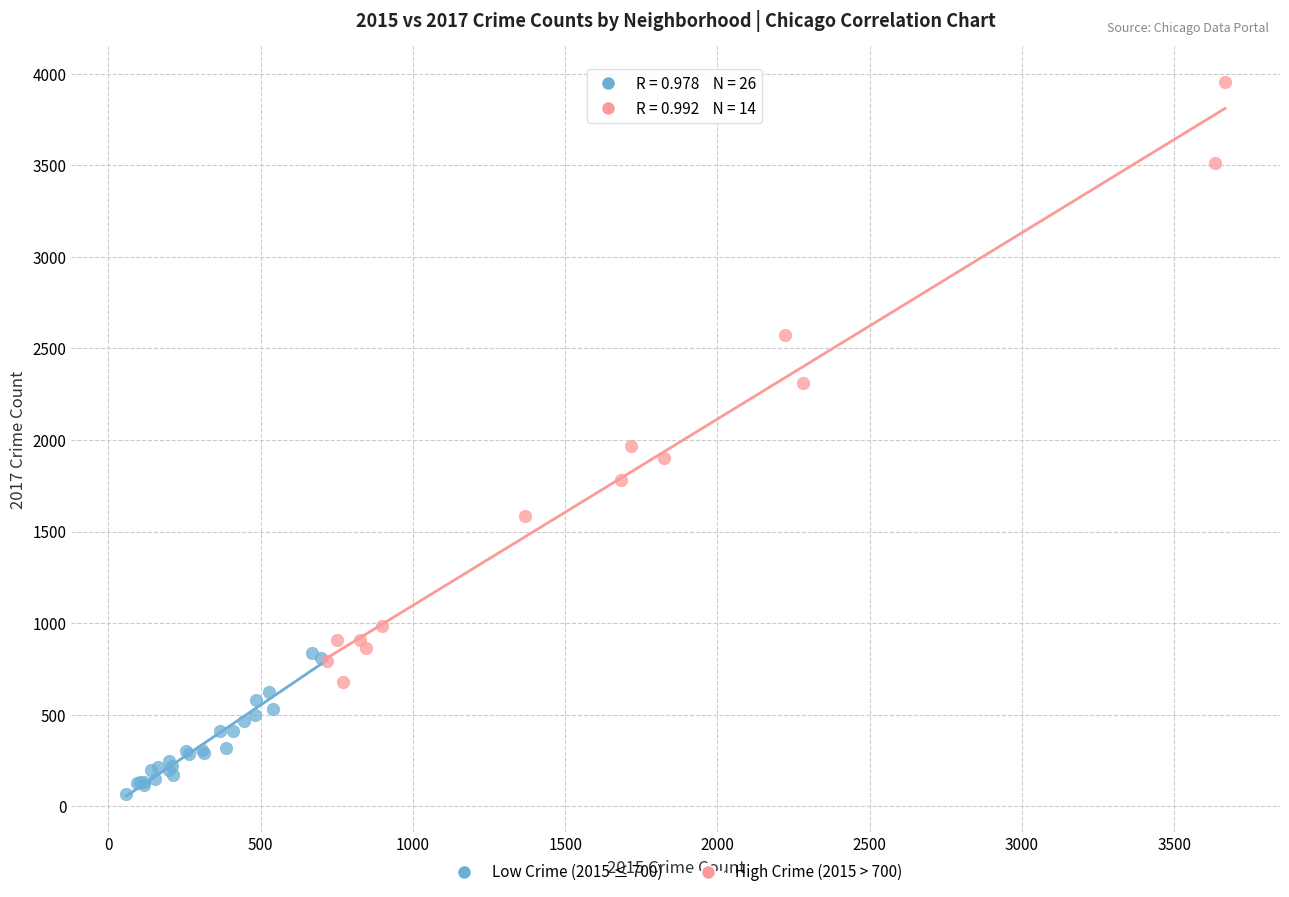

Which series has the largest Y range (max minus min)?

High Crime (2015 > 700)